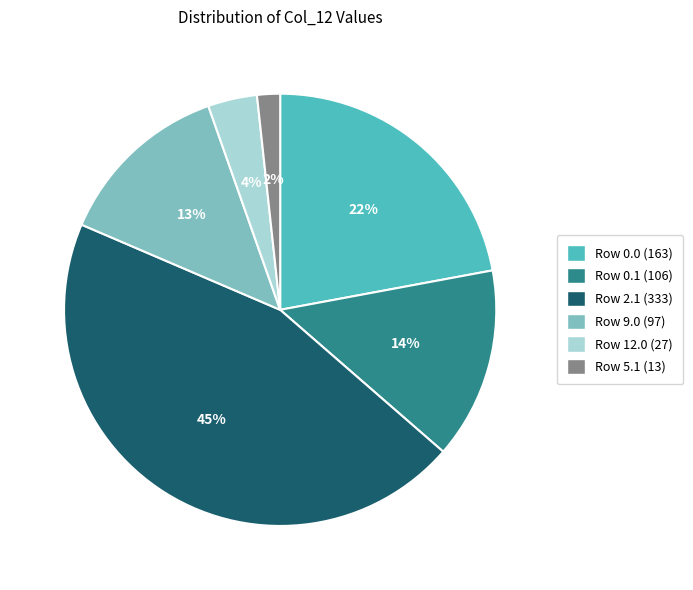

Does any single category account for the majority?

No